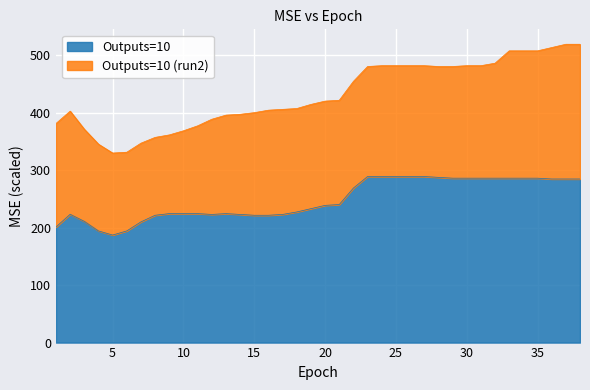

How many interior local valleys (lower than both neighbors) does the data have?

2